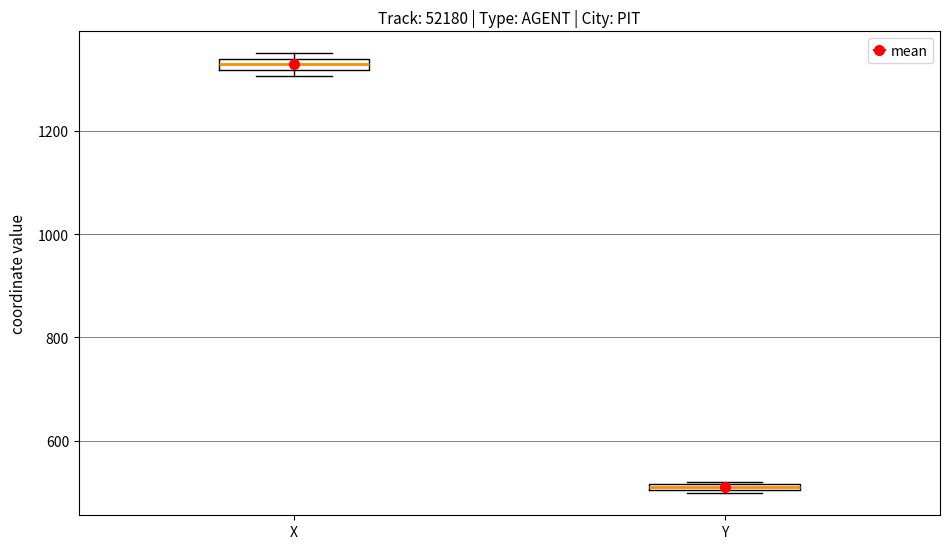

Where is the upper edge of the box for Y on the y-axis? The values are not printed on the chart, so give them approximately, as read against the axis.

520